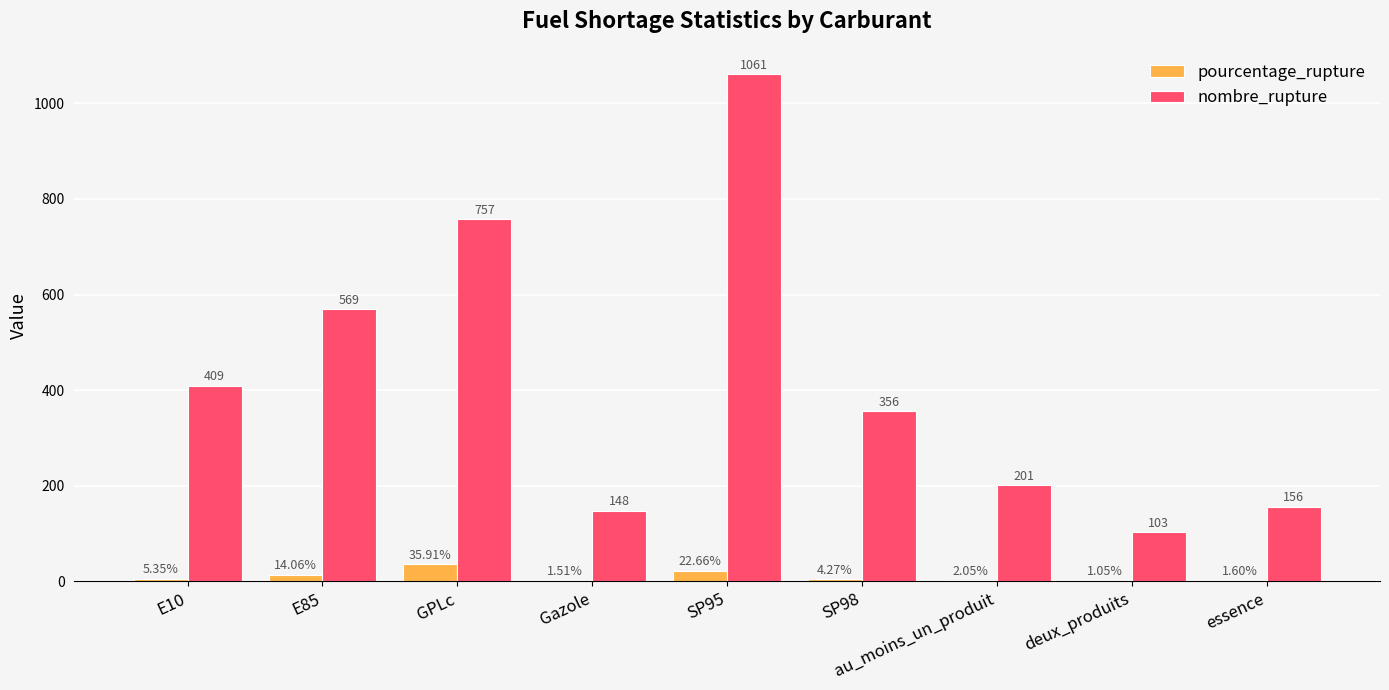

What value does the nombre_rupture series have at deux_produits?

103.0